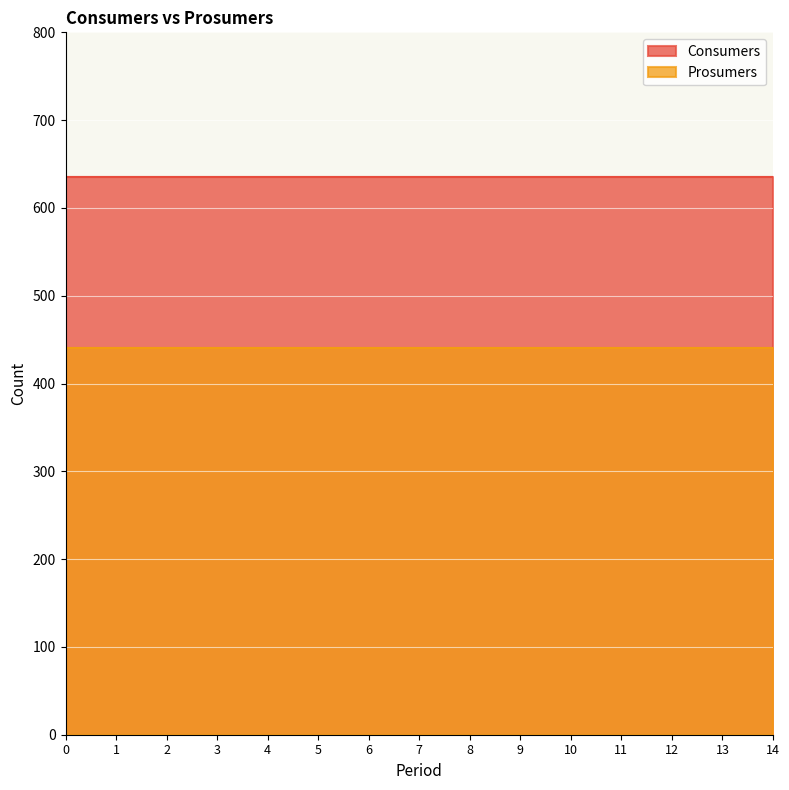

What is the value of the Prosumers point at the 3rd from the left?

440